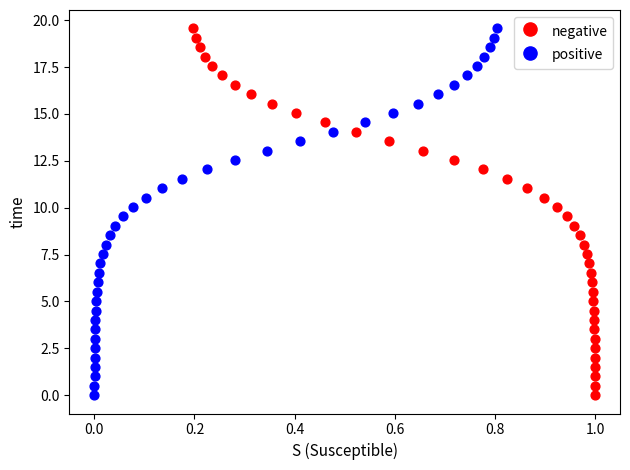

What are all the series names shown in the legend?

negative, positive